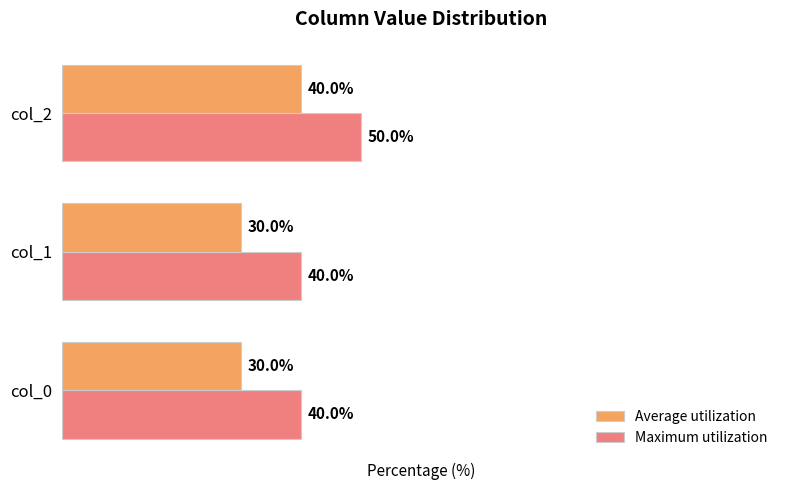

Is the value of Average utilization at col_0 greater than the value of Maximum utilization at col_2?

No